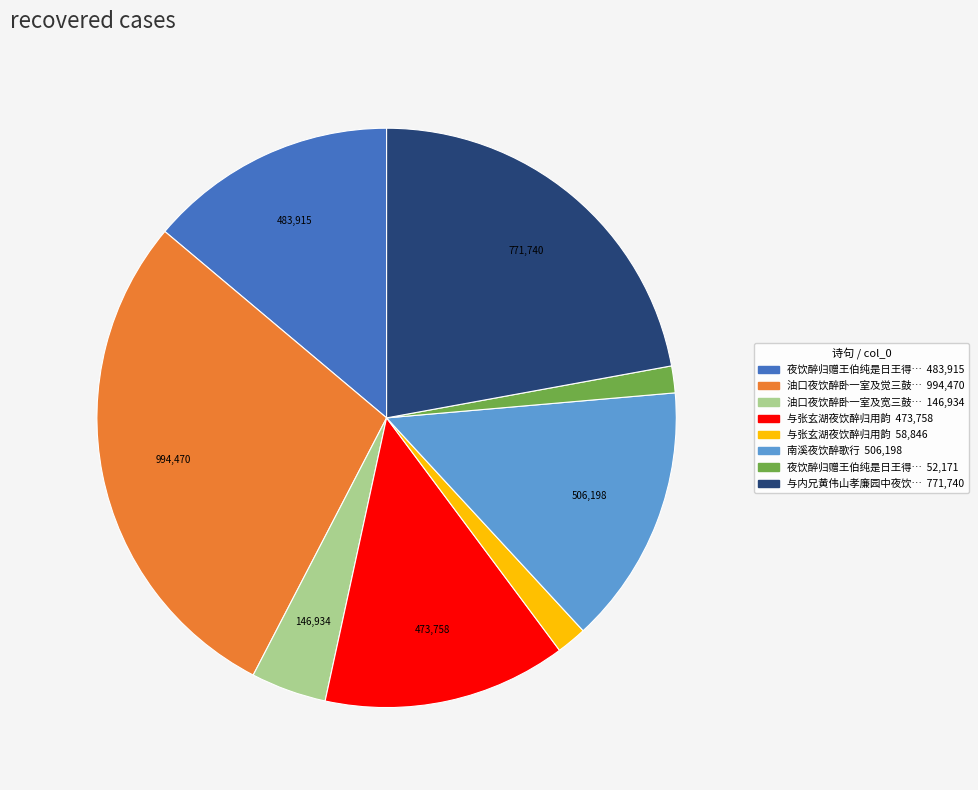

Is there any slice that represents more than half of the pie?

No